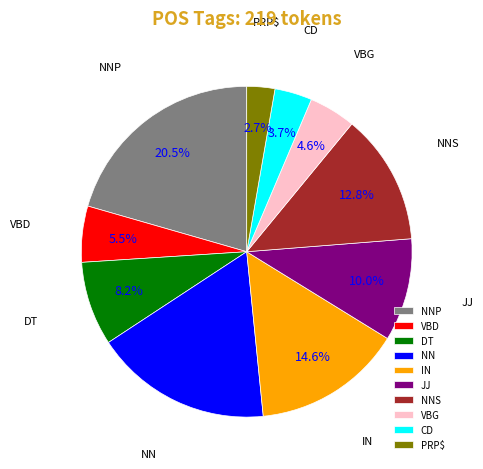

Does NNS account for over 50% of the chart?

No